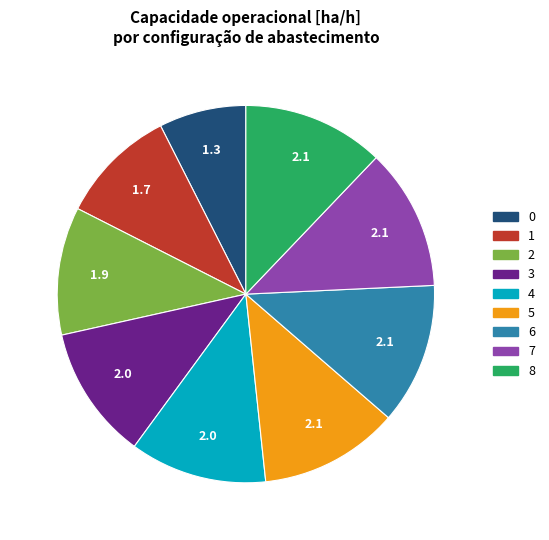

Does 7 represent more than half of the total?

No